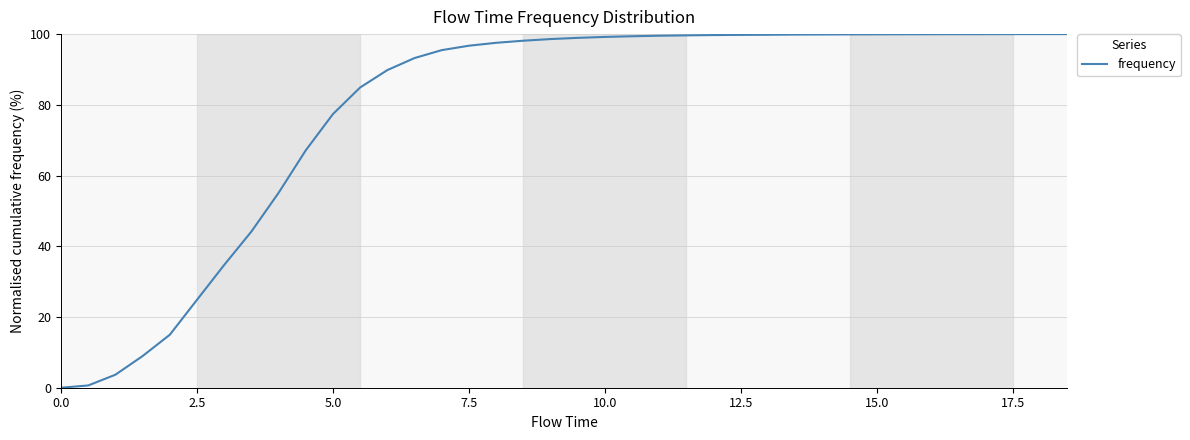

What is the greatest value displayed?

100.0